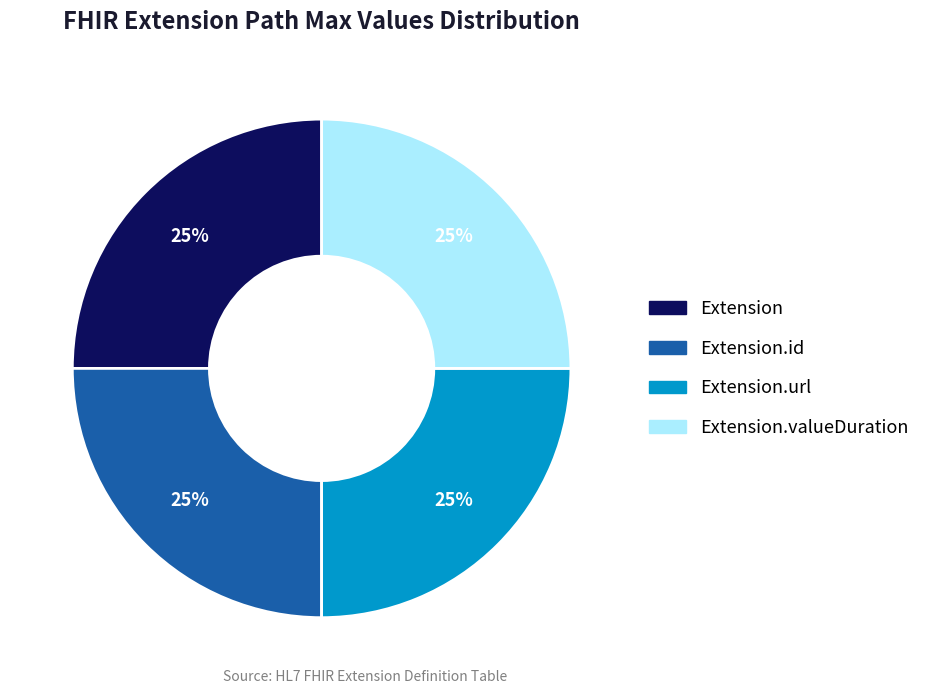

Is there a majority slice in this chart?

No